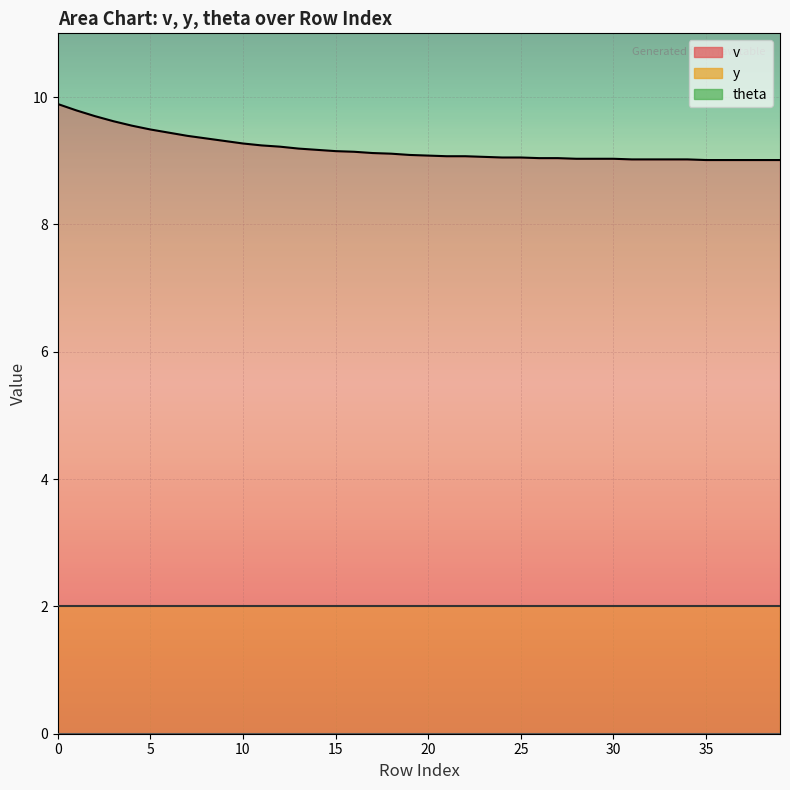

What is the spread (max minus min) of values at 36?

9.0